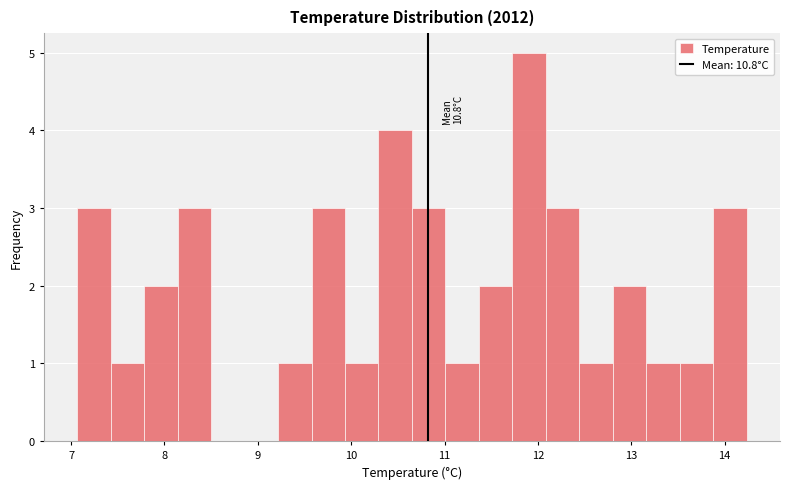

Read against the x-axis, roughly where is the centre of the tallest bar?

11.9